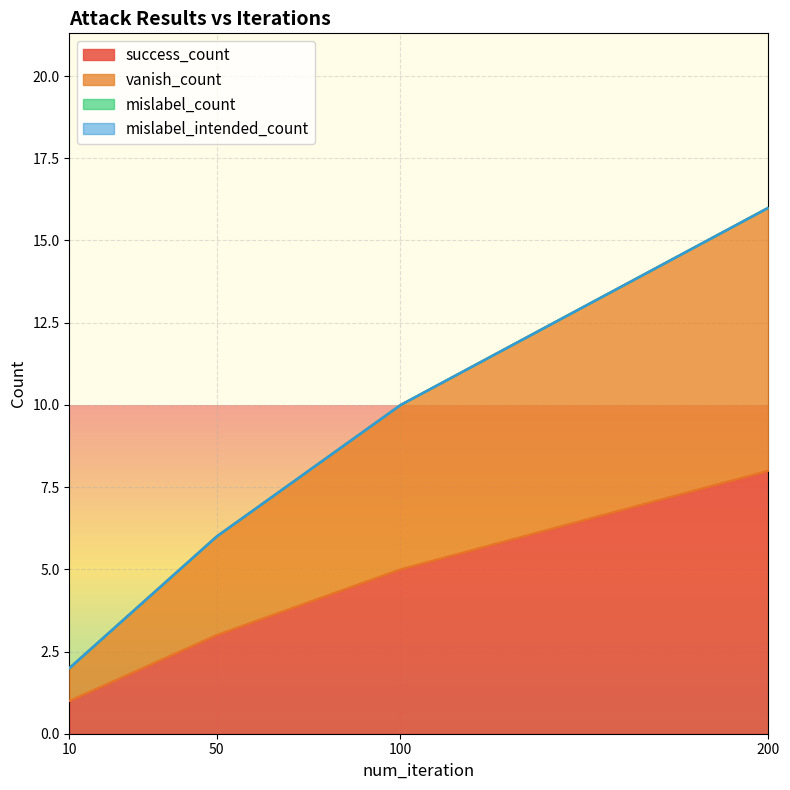

What is the lowest value of the success_count series?

1